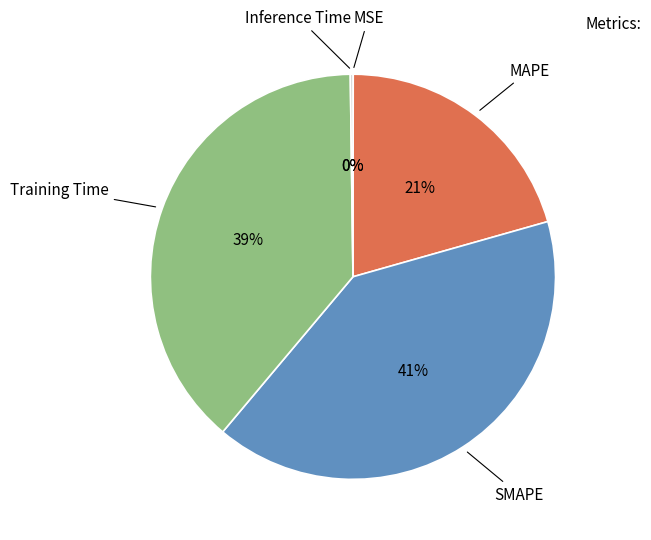

To the nearest percent, what is the average slice percentage?

20%